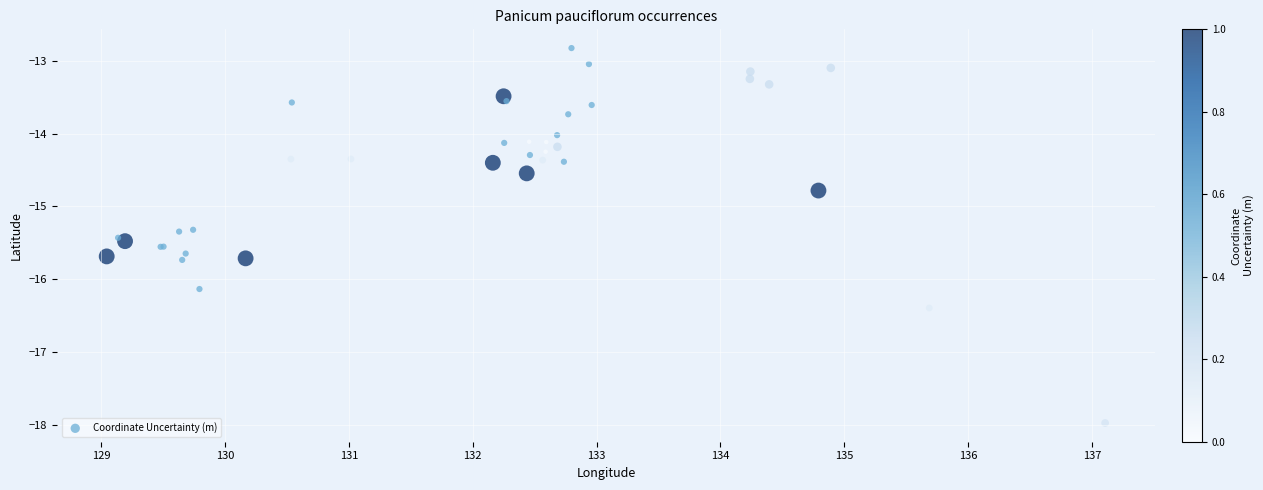

What Y value in the scatter plot is closest to -15?

-14.8